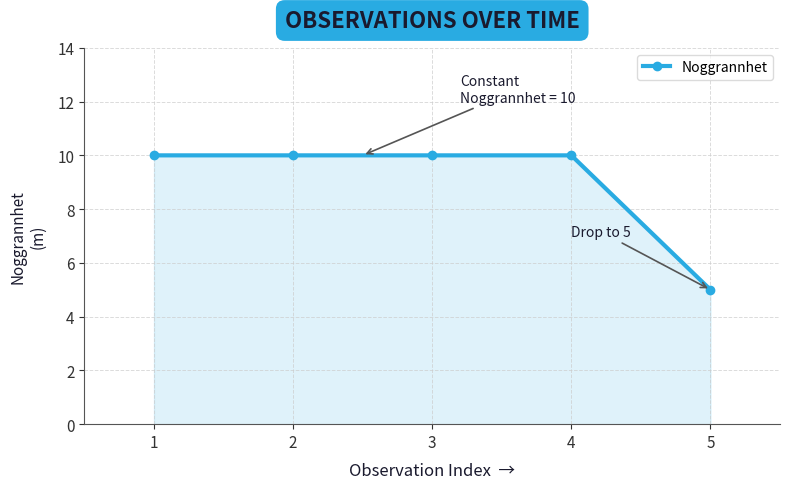

What is the sum of all values?

45